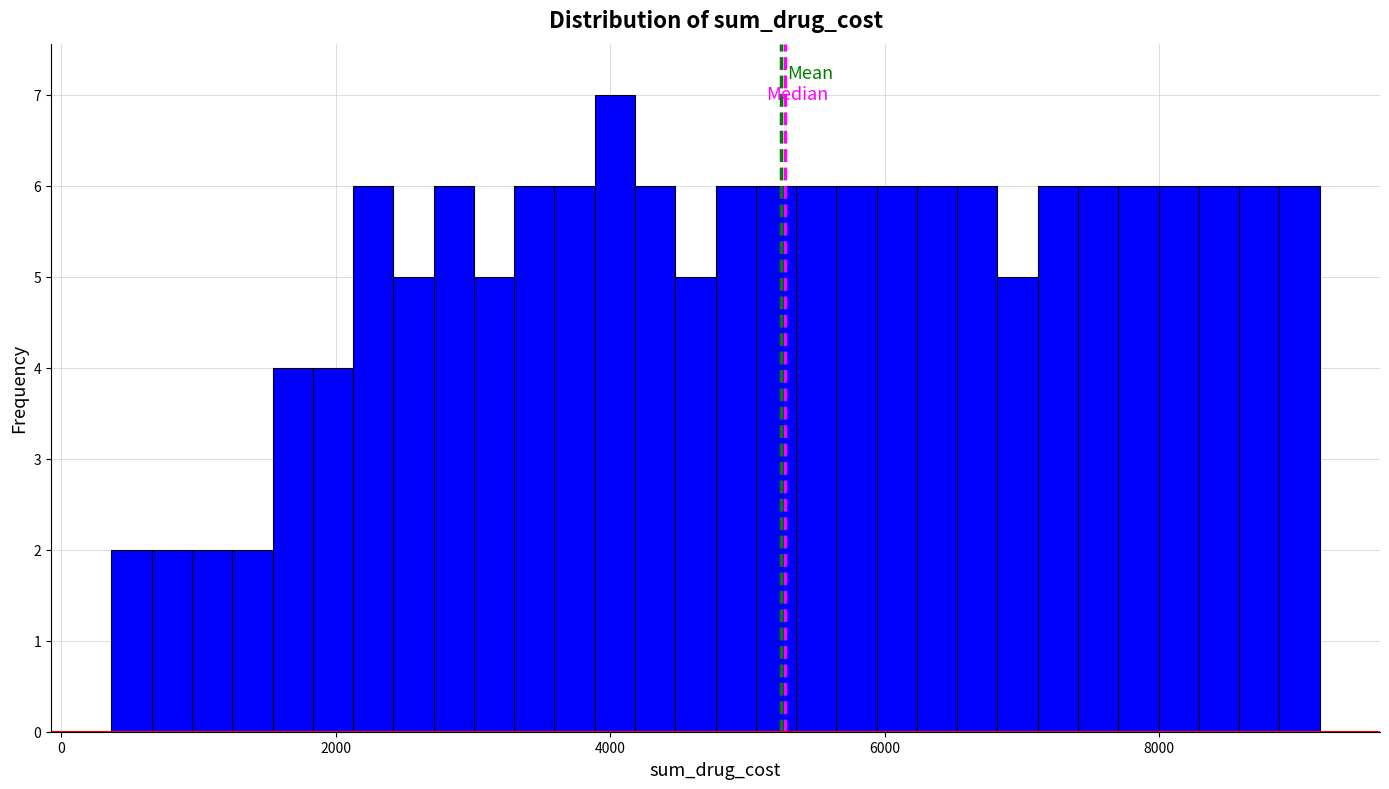

Read against the x-axis, roughly where is the centre of the tallest bar?

4000